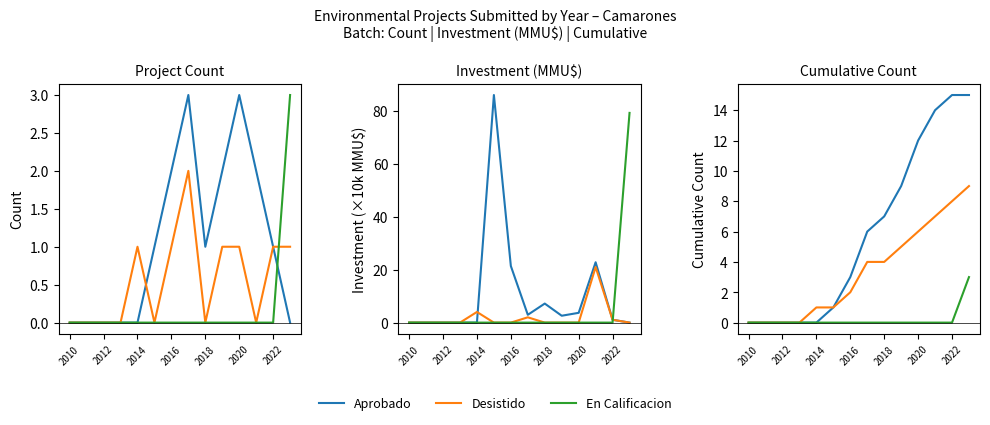

At 9, list the series in order from largest to smallest.

Aprobado, Desistido, En Calificacion